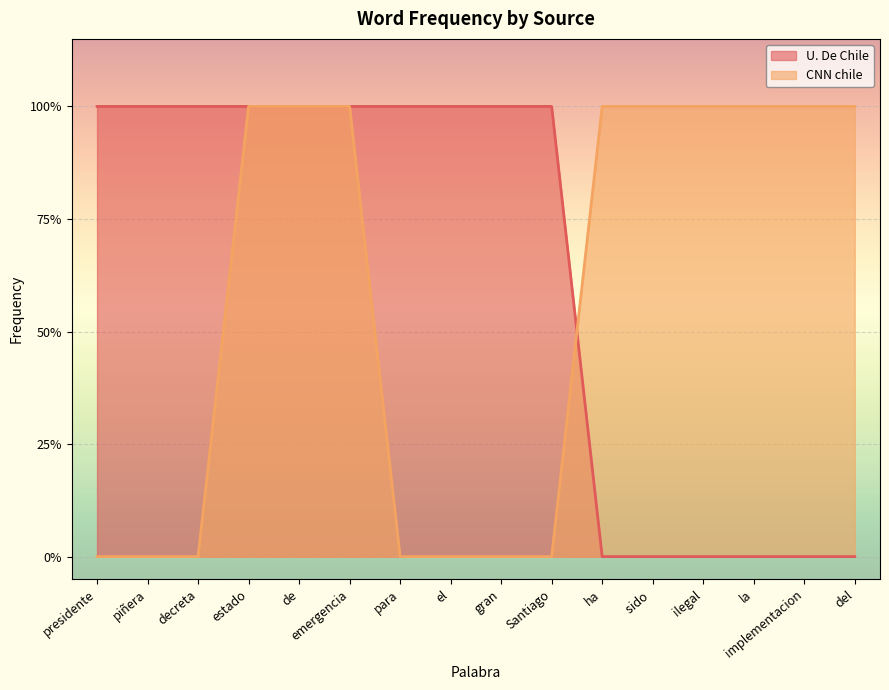

What are all the series names shown in the legend?

U. De Chile, CNN chile